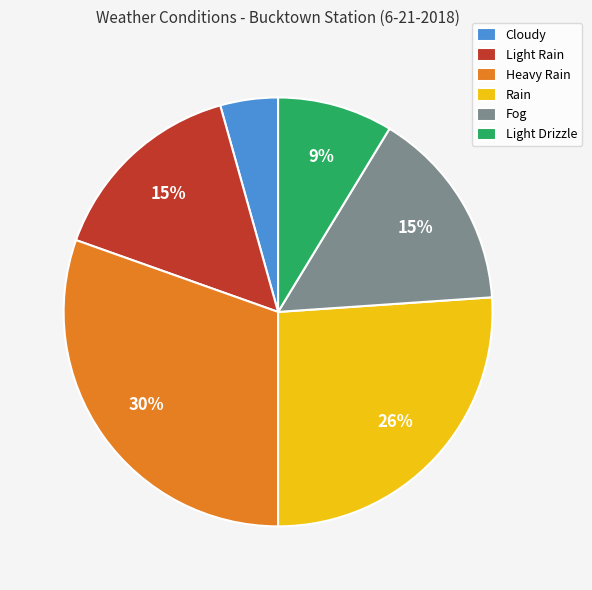

Is it true that Light Drizzle is 9% of the pie?

True